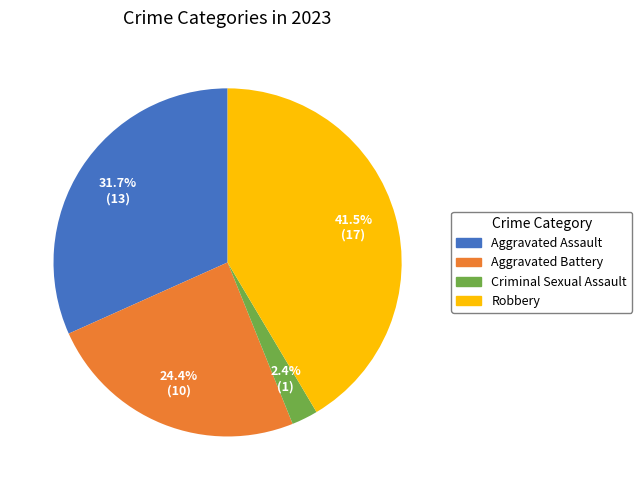

How many slices are in this pie chart?

4